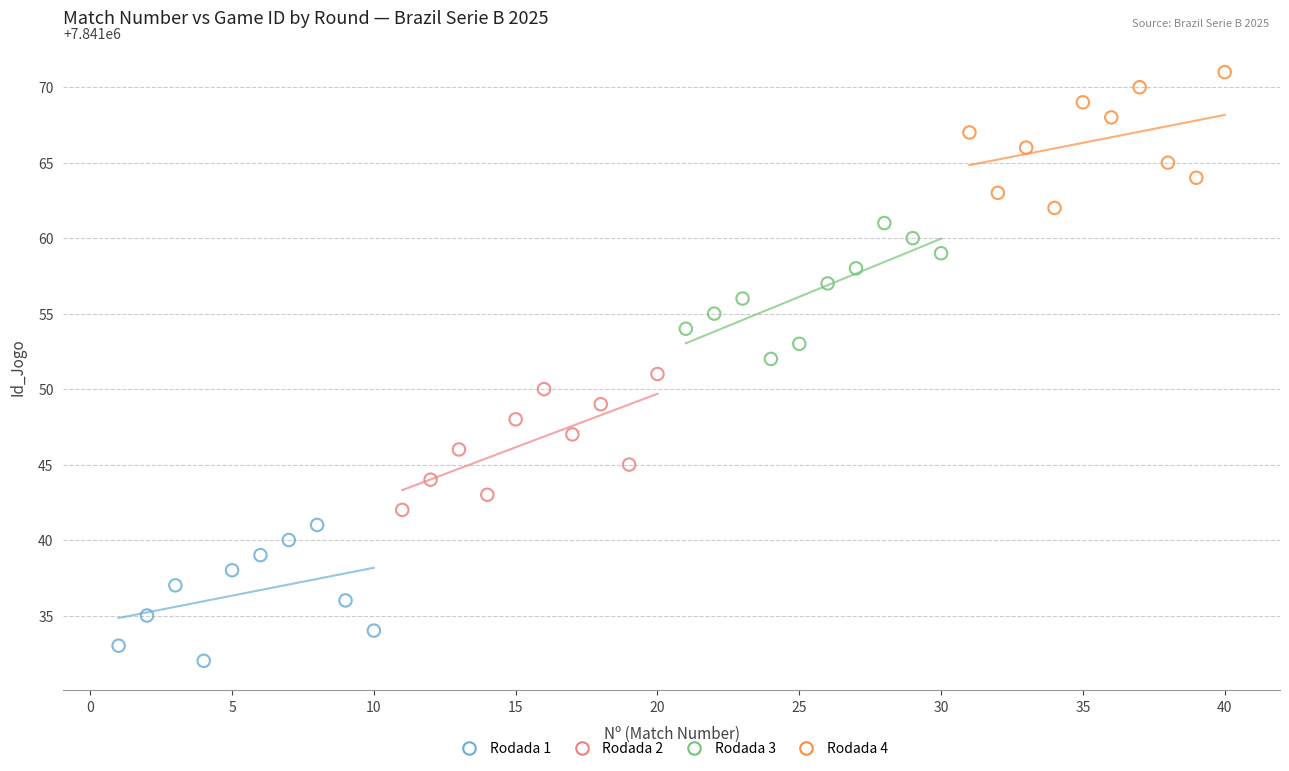

Which series reaches the maximum Y coordinate?

Rodada 4